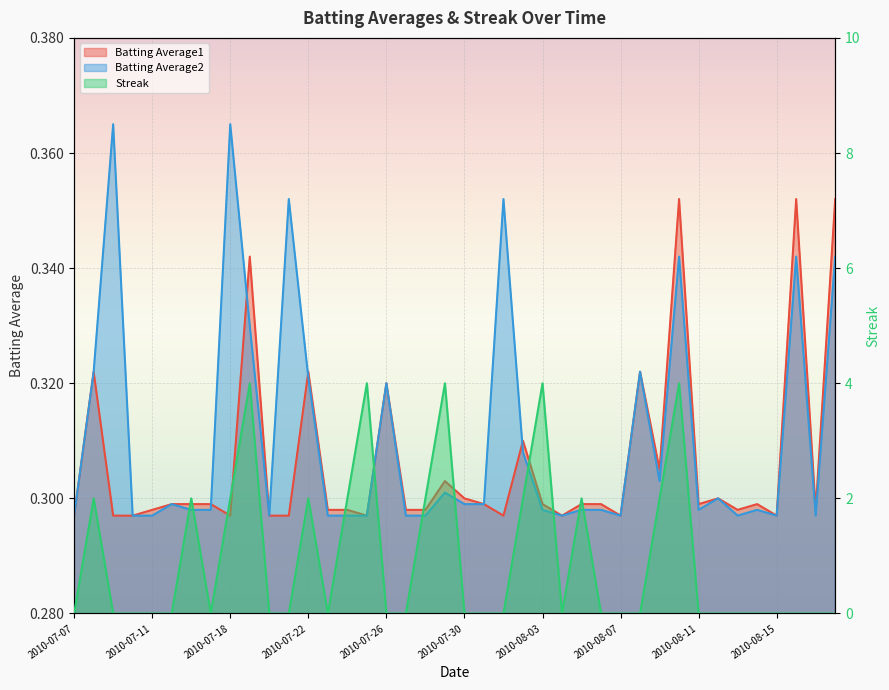

After their last crossing, which series has the higher values: Streak or Batting Average2?

Batting Average2